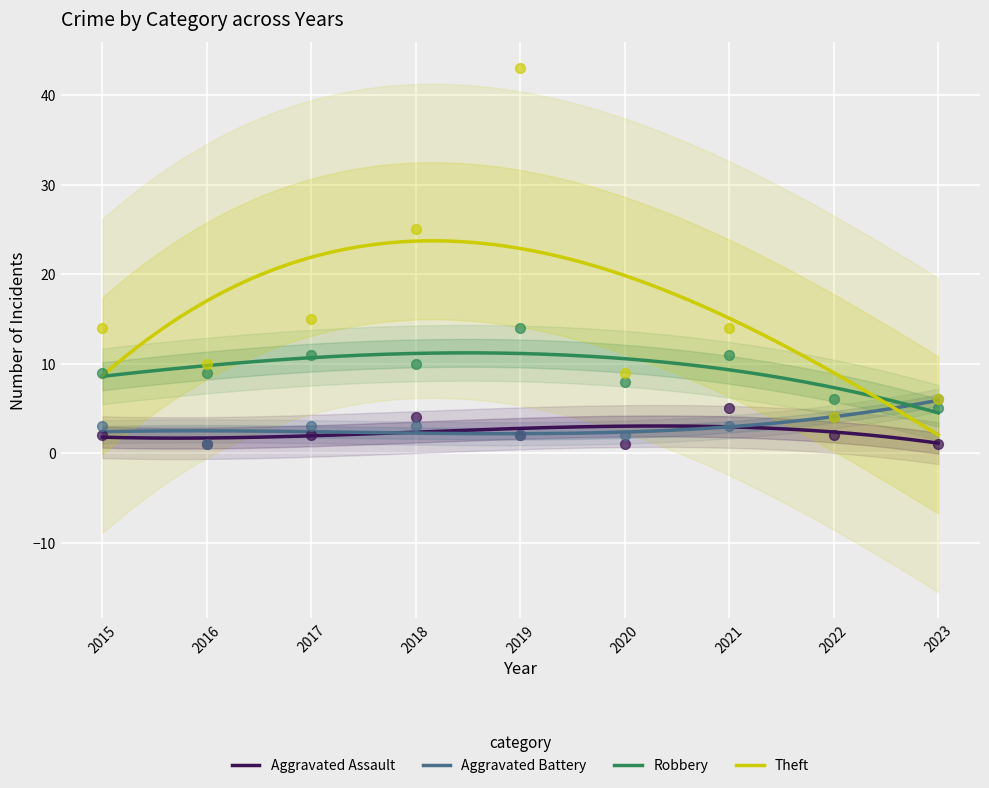

Which series contains the lowest Y value?

Aggravated Assault